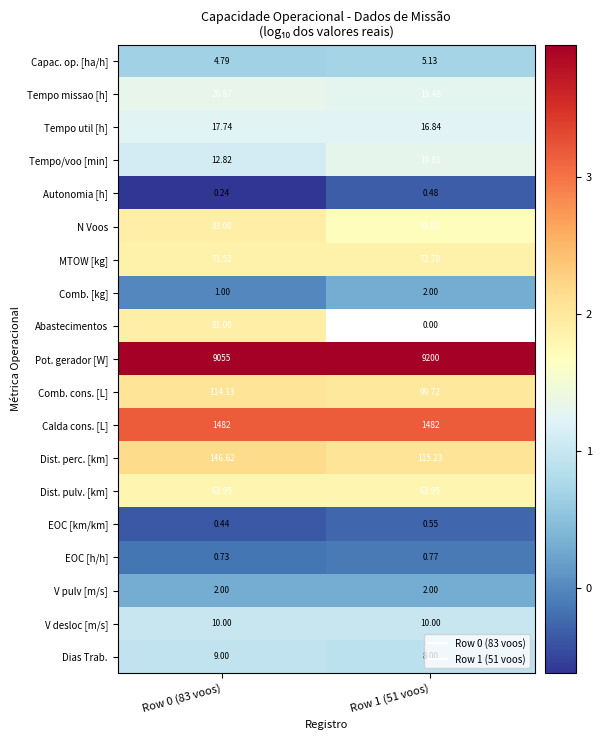

The Tempo/voo [min] series shows 1.8 at Row 1 (51 voos). True or false?

False